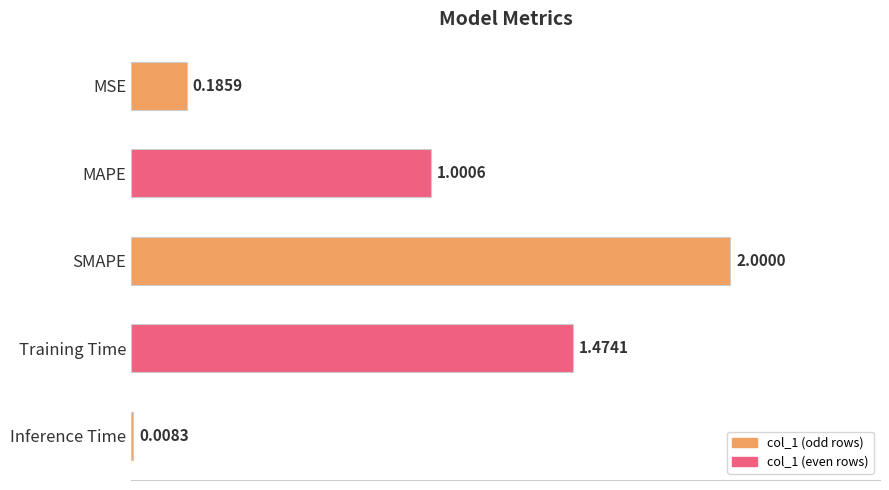

List the labels in order of value, smallest first.

Inference Time, MSE, MAPE, Training Time, SMAPE